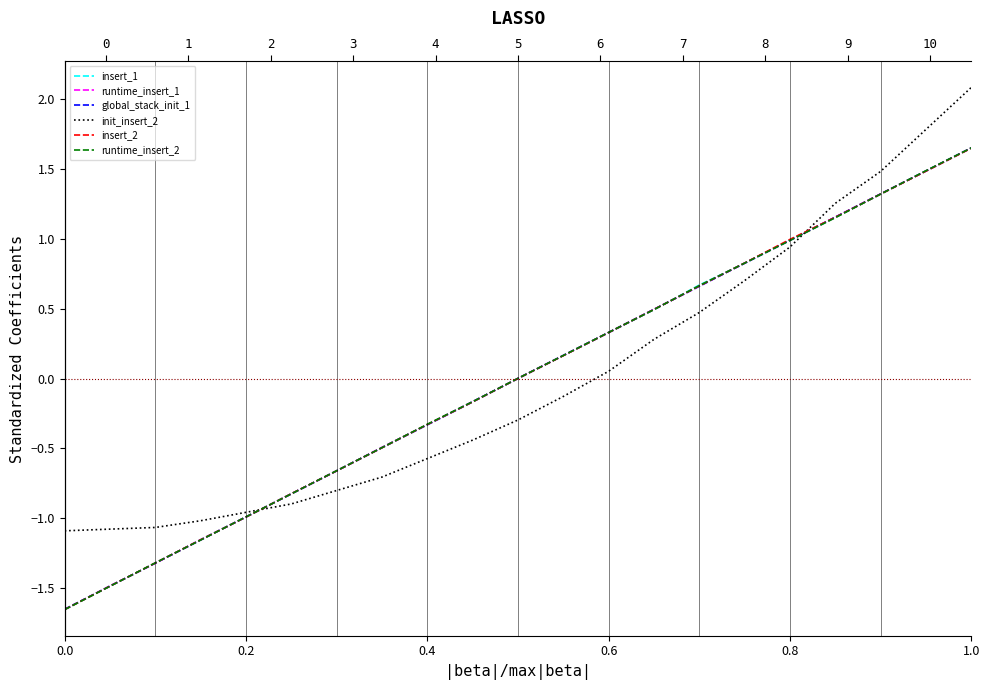

What is the difference between the maximum and second lowest values in the insert_1 series?

3.1